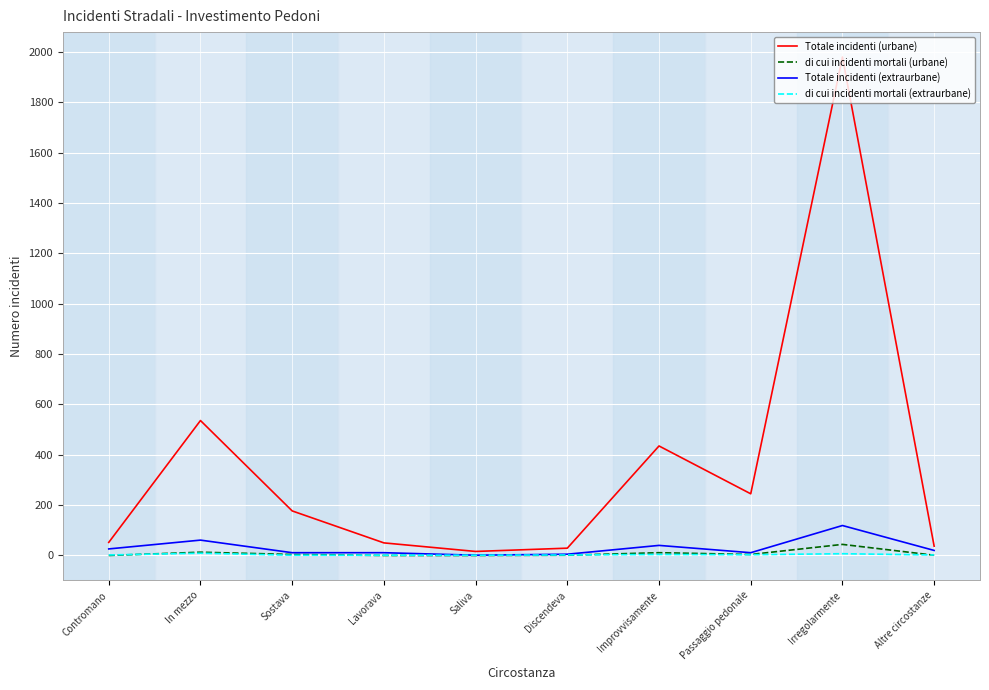

The value of Totale incidenti (urbane) at In mezzo is 536. True or false?

True